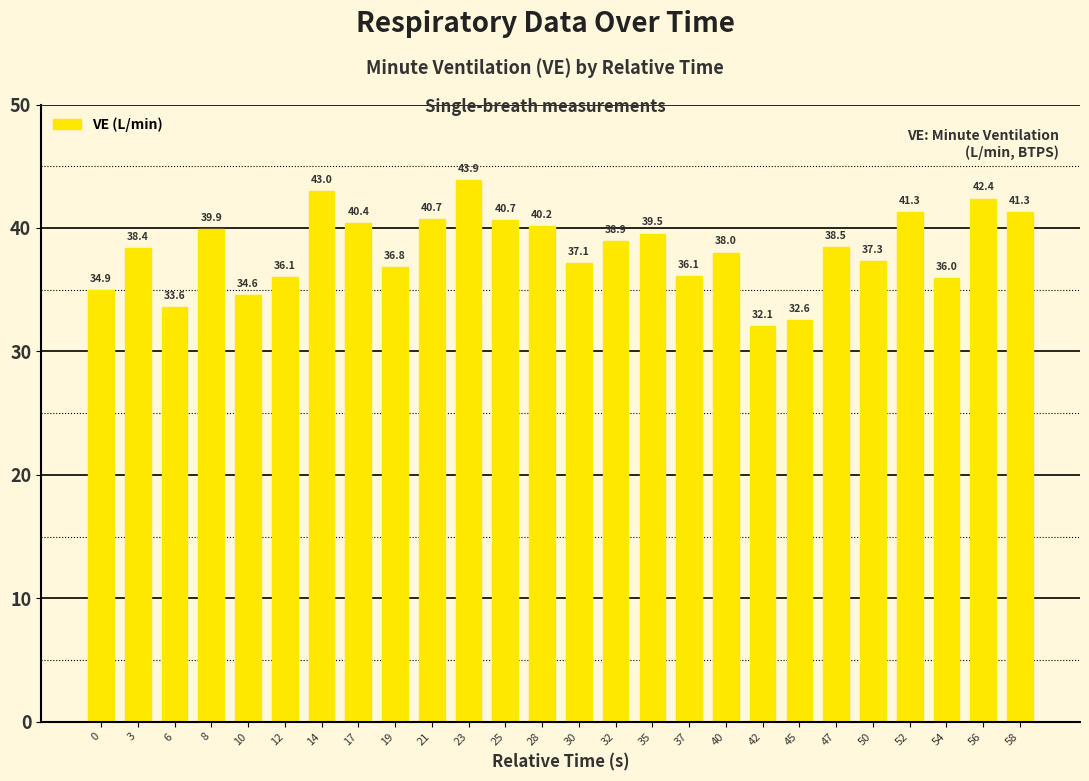

What is the ratio of the value at 28 to the value at 23?

0.9